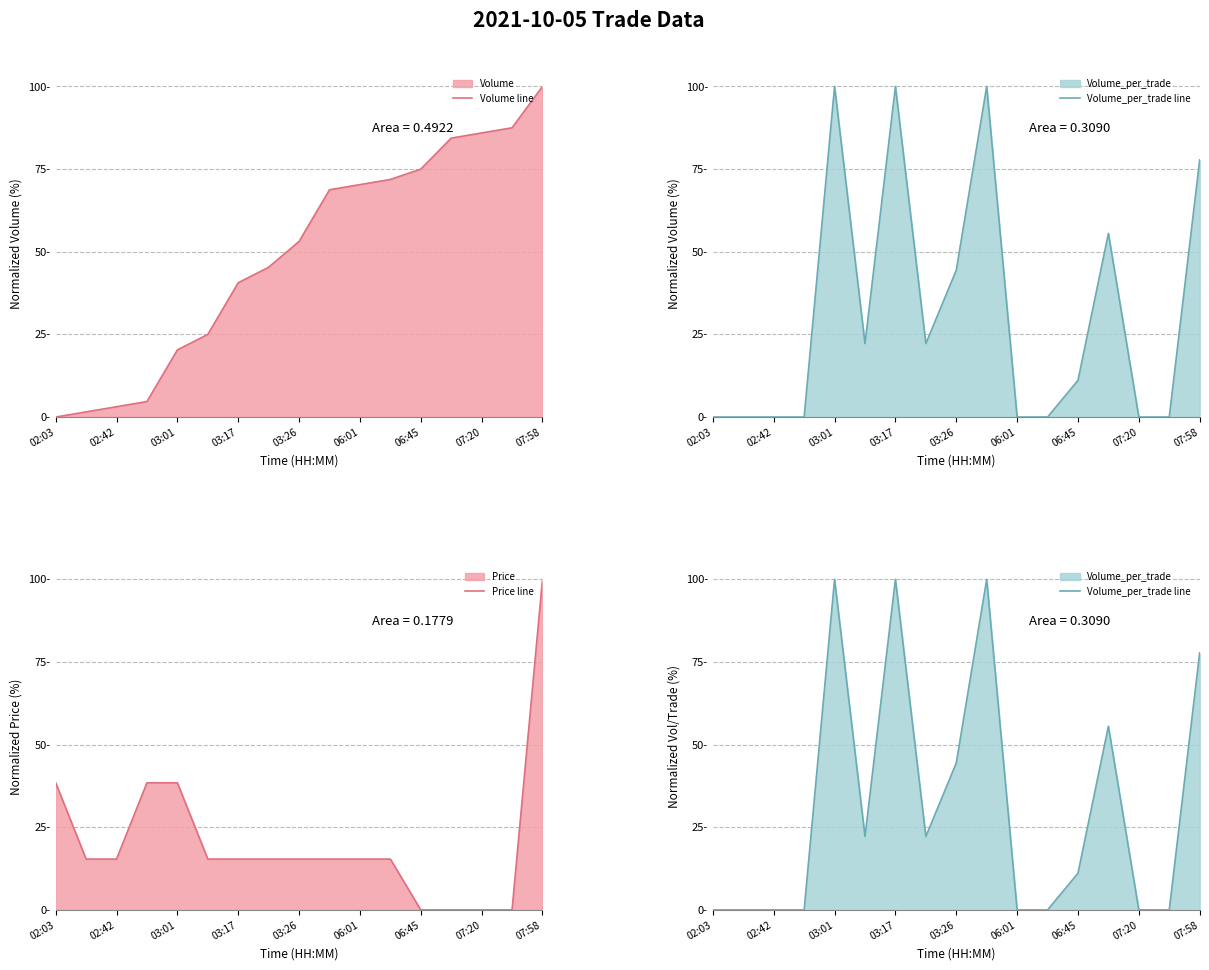

How many times do Volume line and Volume_per_trade line cross each other?

6